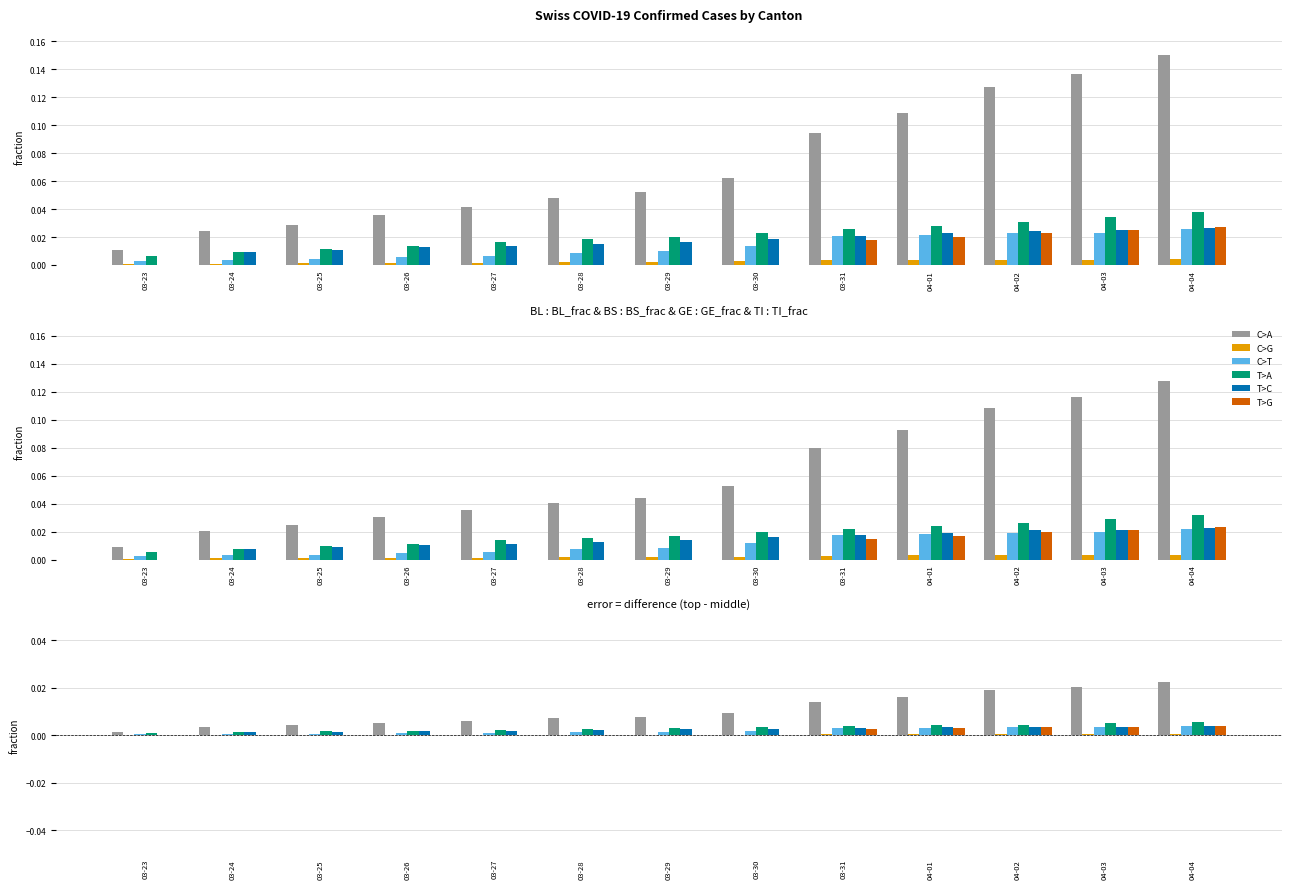

How many categories are shown in the chart?

13